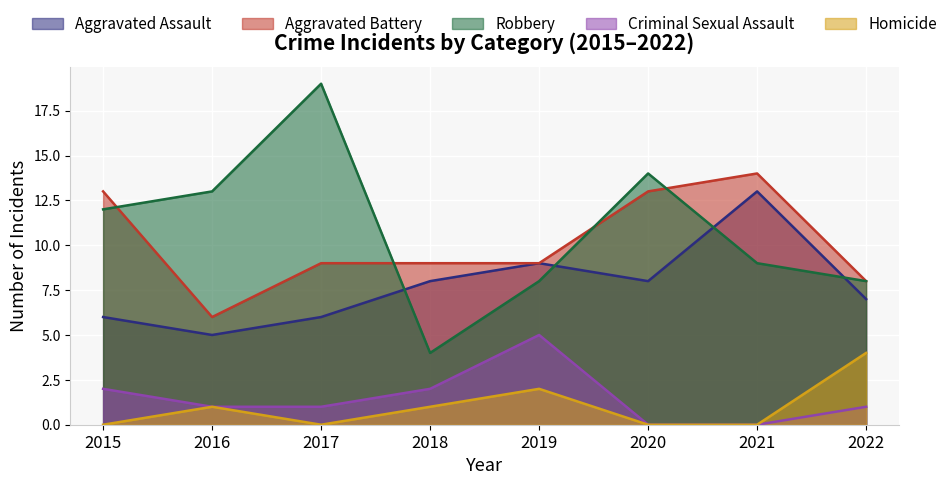

True or false: Criminal Sexual Assault has more than 2 interior local peaks.

False